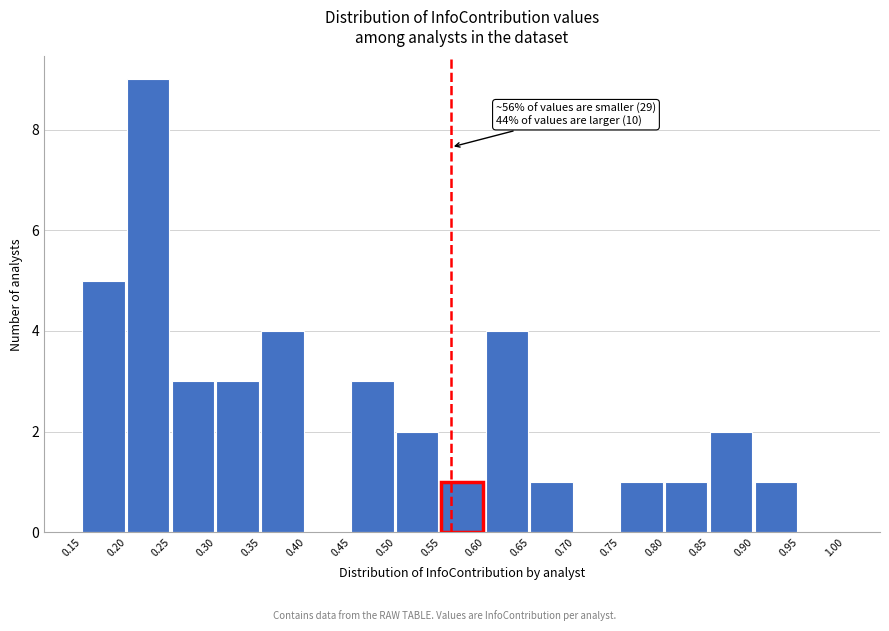

Over which range of the x-axis is the bar tallest?

0.20 to 0.25